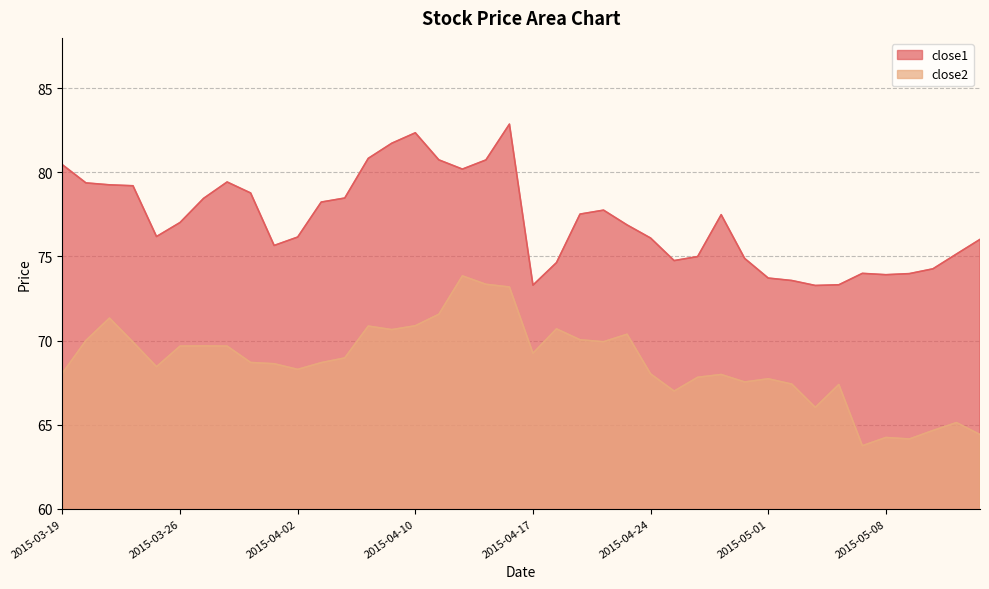

At which label does close1 first exceed 77?

2015-03-19